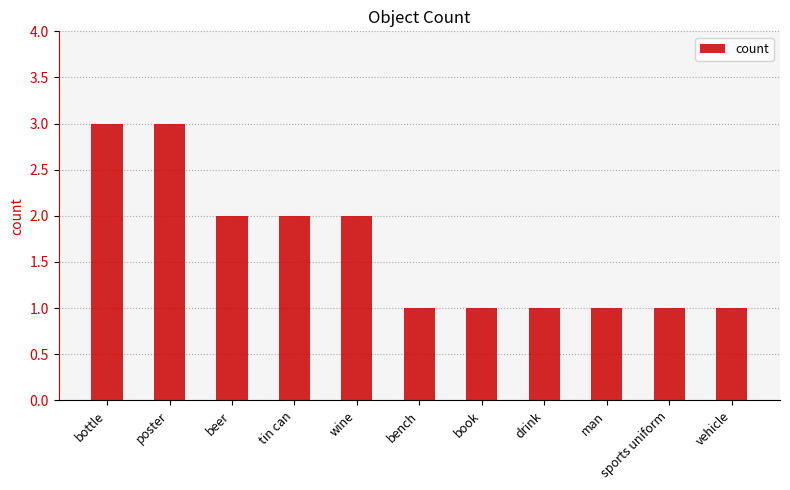

What is the label of the 8th bar from the left?

drink